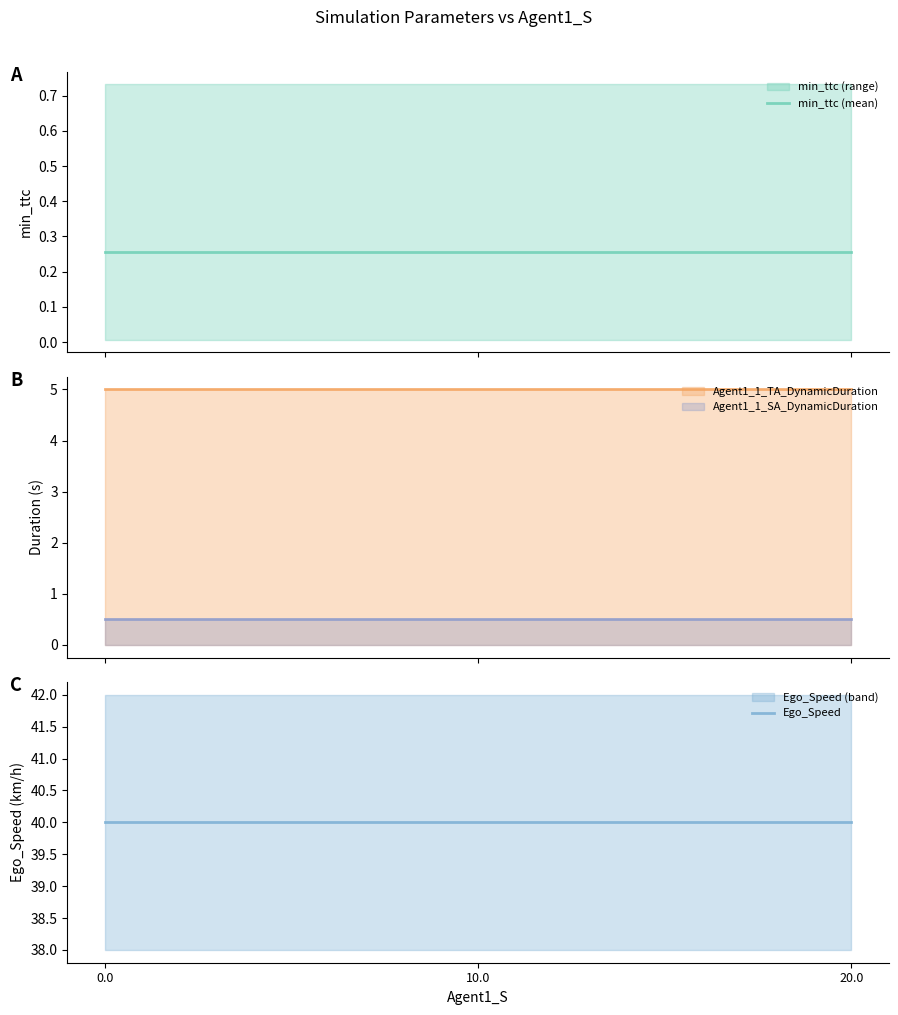

What is the maximum value for Agent1_1_TA_DynamicDuration?

5.0